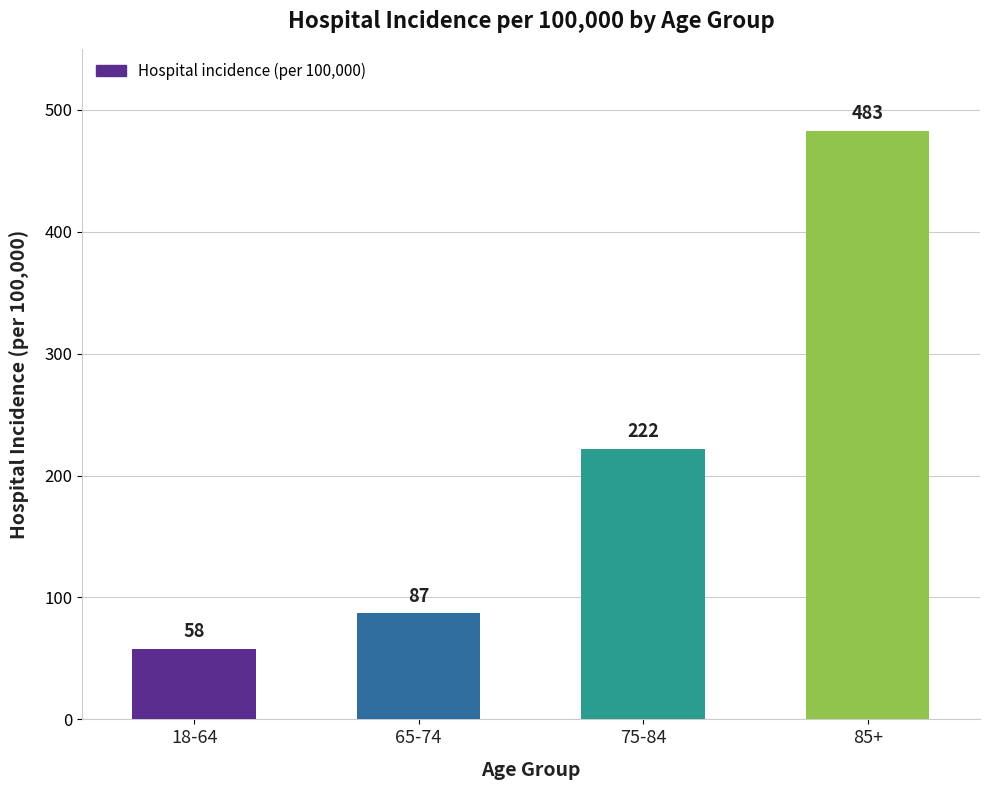

List the labels in order of value, smallest first.

18-64, 65-74, 75-84, 85+